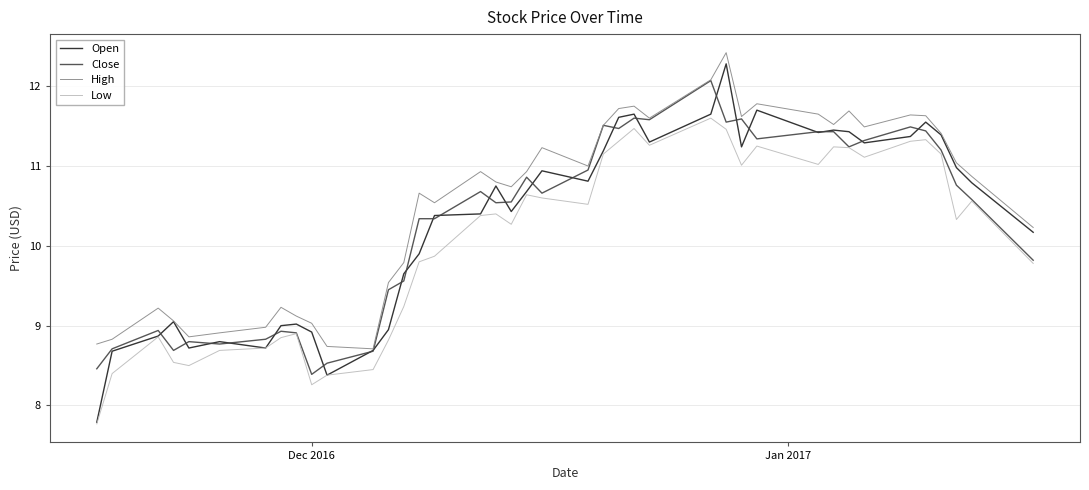

Count the number of categories in the chart.

40